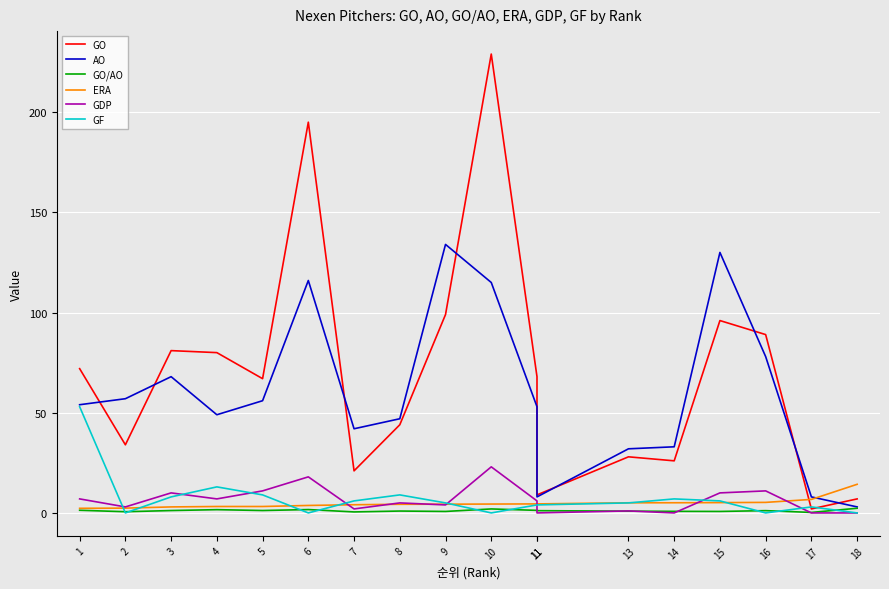

What is the average value of the GDP series?

6.6